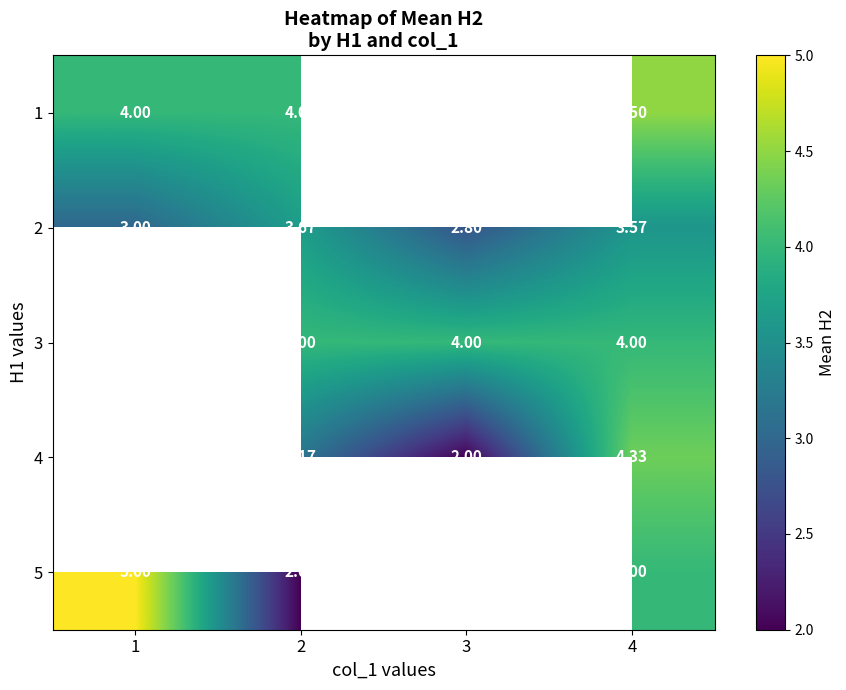

Is the value of 5 at 4 greater than the value of 2 at 1?

Yes